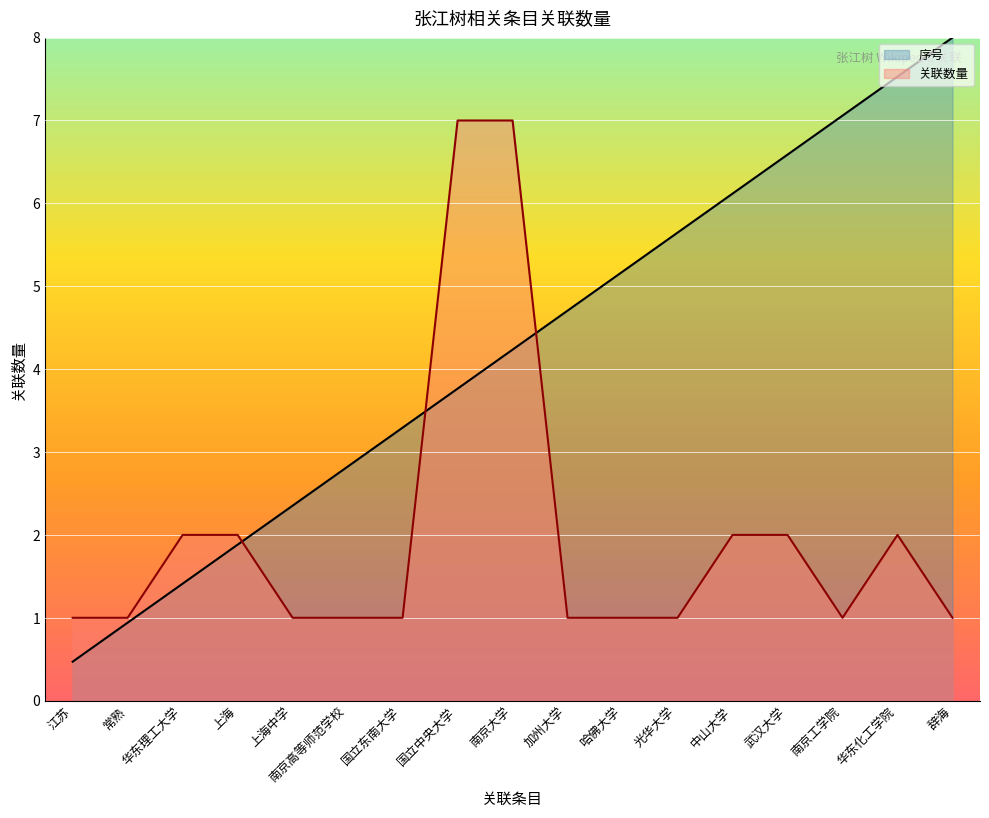

After their last crossing, which series has the higher values: 序号 or 关联数量?

序号